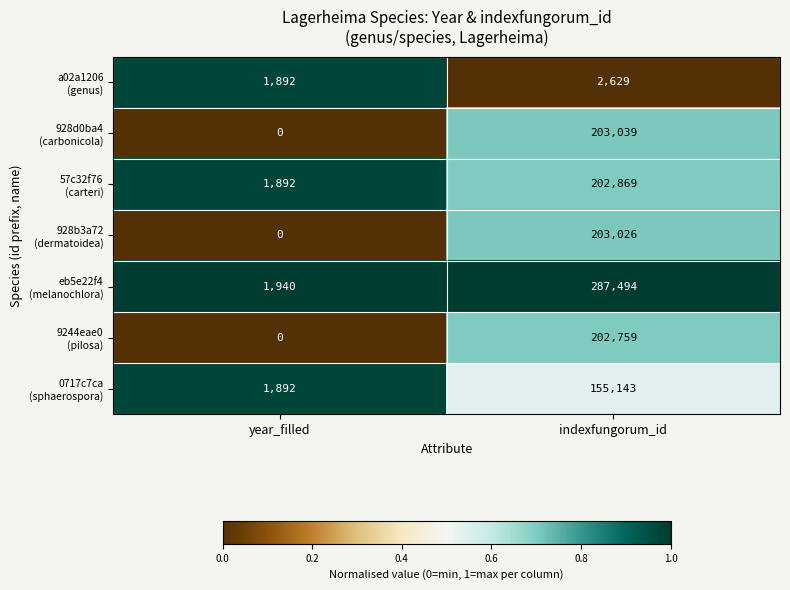

What is the spread (max minus min) of values at indexfungorum_id?

284865